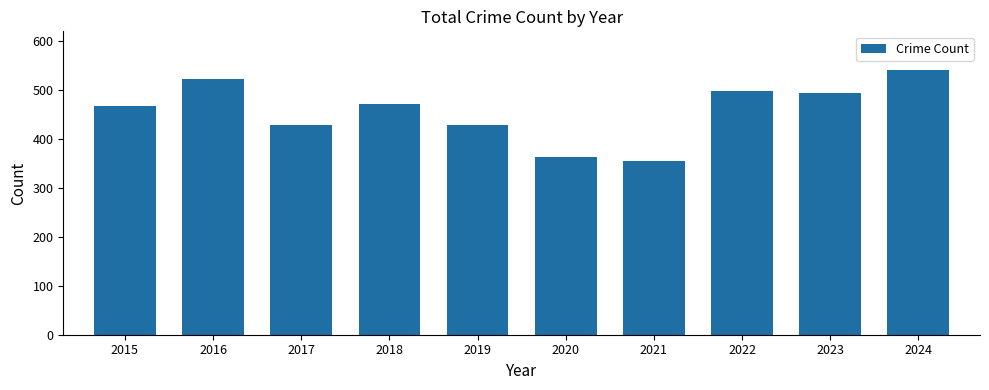

What is the value of the 9th bar from the left?

495